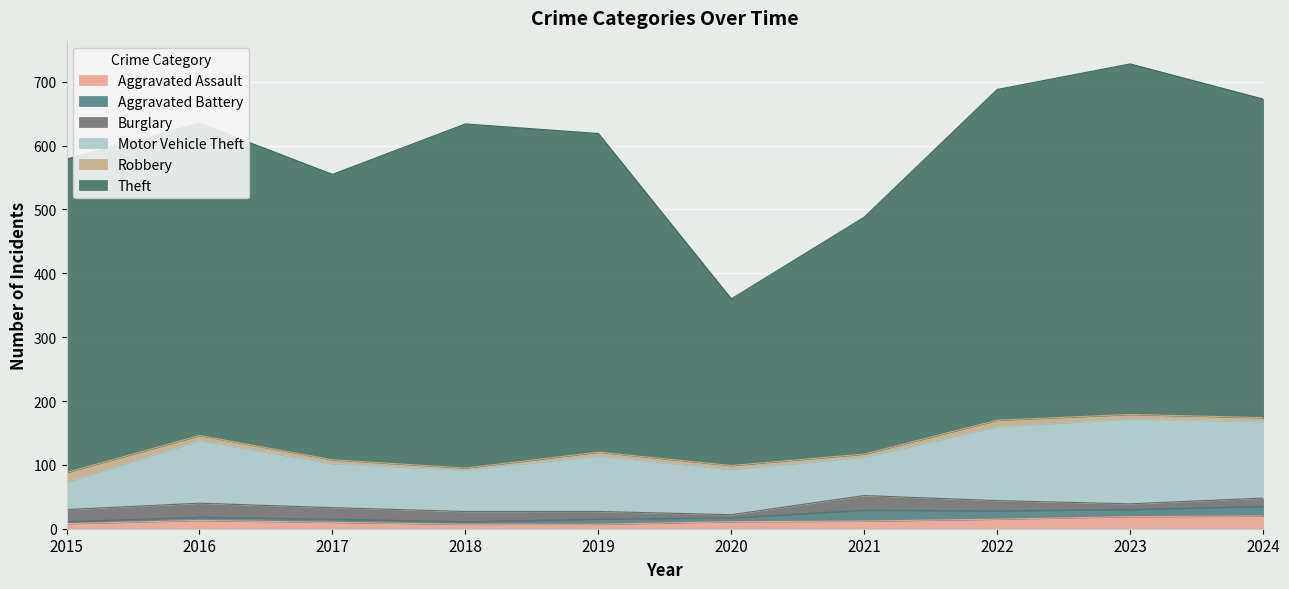

Reading left to right, list all the values displayed in this chart.

Aggravated Assault: 2015=8	2016=13	2017=10	2018=7	2019=7	2020=11	2021=12	2022=15	2023=19	2024=20
Aggravated Battery: 2015=3	2016=5	2017=5	2018=4	2019=8	2020=6	2021=17	2022=13	2023=11	2024=15
Burglary: 2015=19	2016=22	2017=18	2018=16	2019=12	2020=5	2021=23	2022=16	2023=9	2024=13
Motor Vehicle Theft: 2015=43	2016=98	2017=69	2018=65	2019=87	2020=71	2021=60	2022=116	2023=133	2024=120
Robbery: 2015=15	2016=8	2017=6	2018=3	2019=6	2020=6	2021=5	2022=10	2023=7	2024=6
Theft: 2015=491	2016=489	2017=447	2018=539	2019=499	2020=261	2021=371	2022=518	2023=549	2024=499